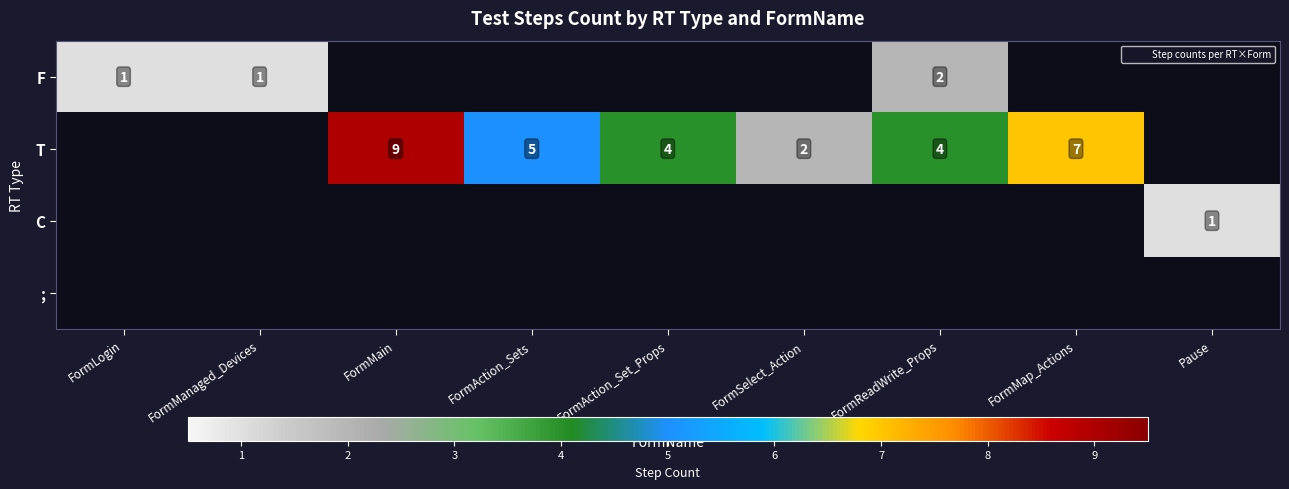

True or false: T has a value of 4.0 at FormAction_Set_Props.

True